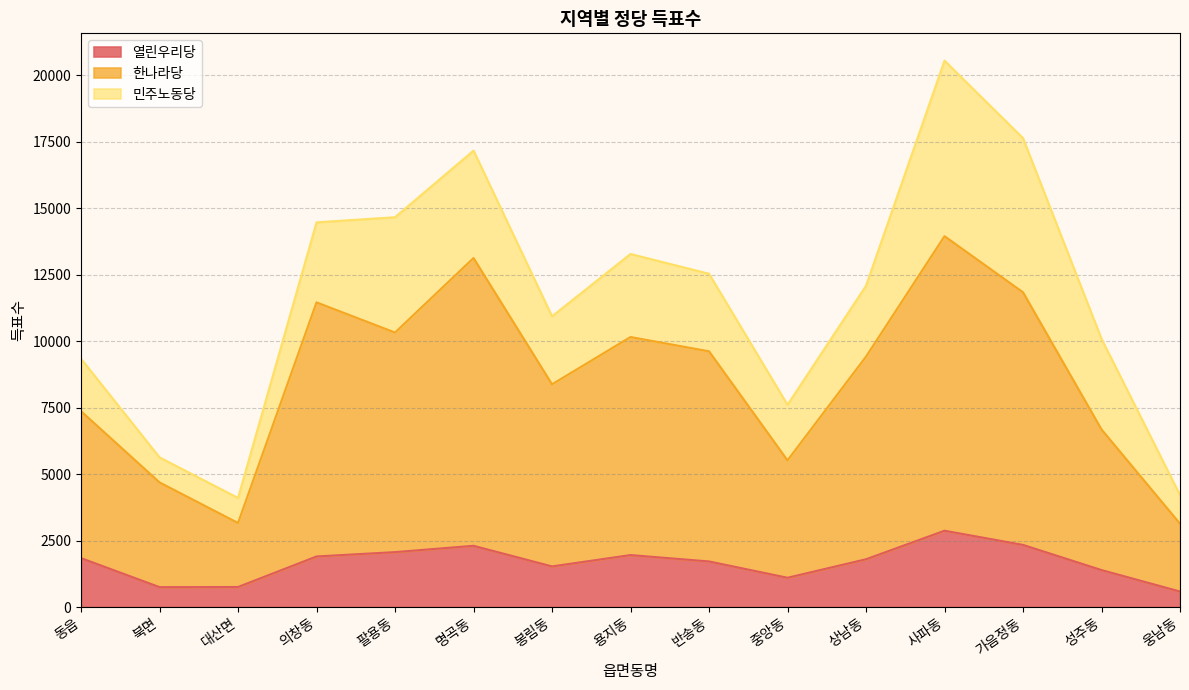

What is the value of the 열린우리당 point at the 11th from the left?

1795